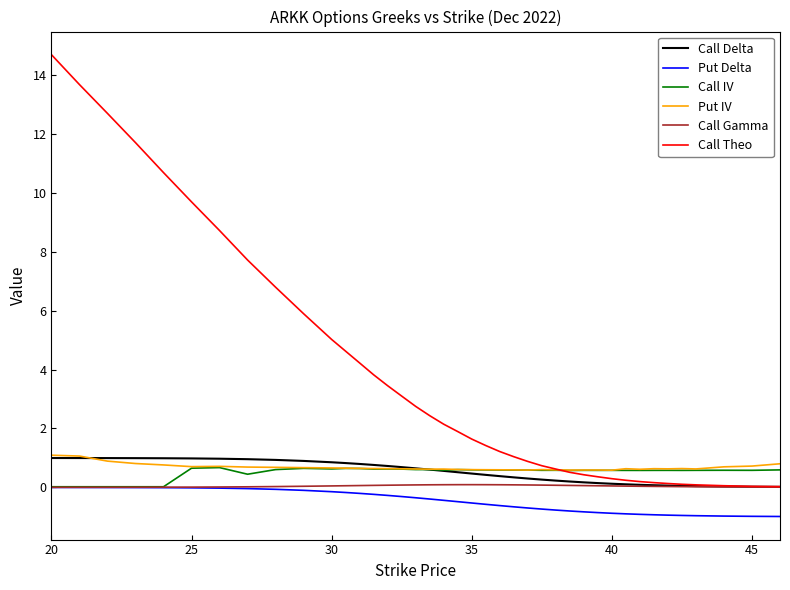

Which series has the largest range (max minus min)?

Call Theo